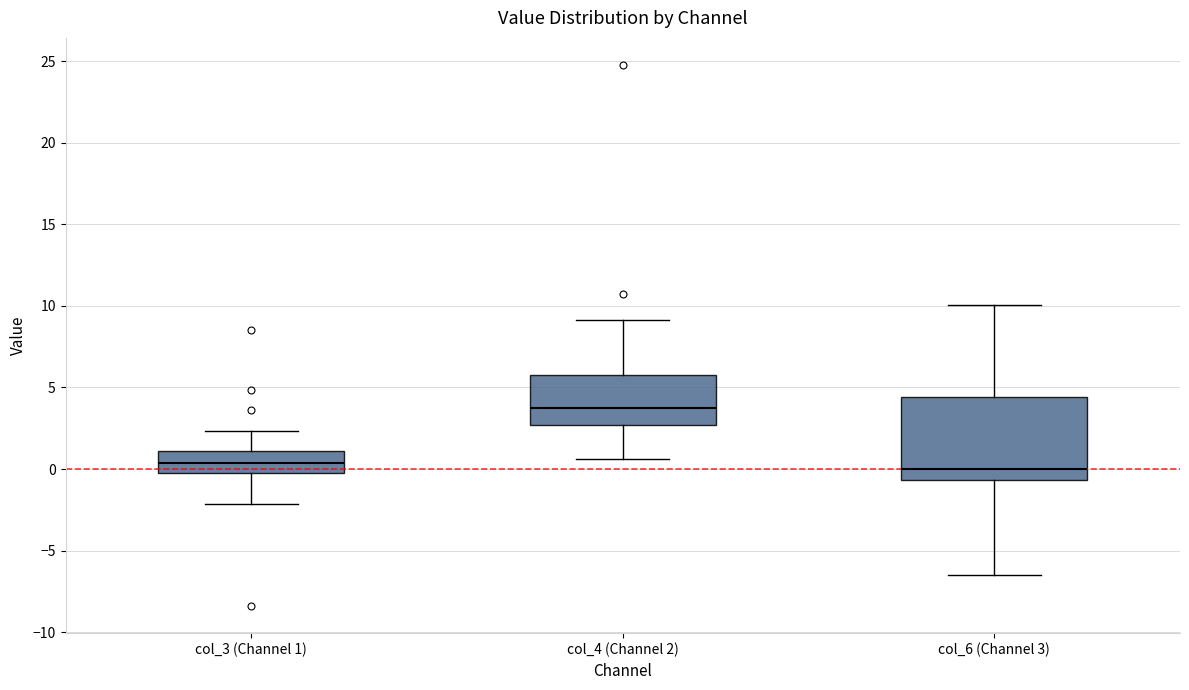

Where does the lower whisker of the box for col_4 (Channel 2) end on the y-axis? The values are not printed on the chart, so give them approximately, as read against the axis.

0.5